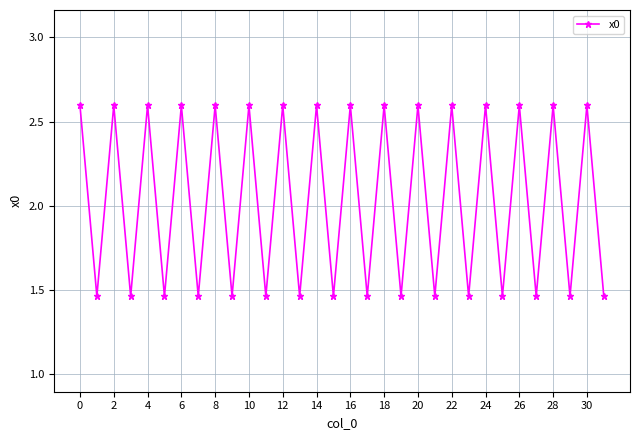

What is the value of the 15th point from the left?

2.6